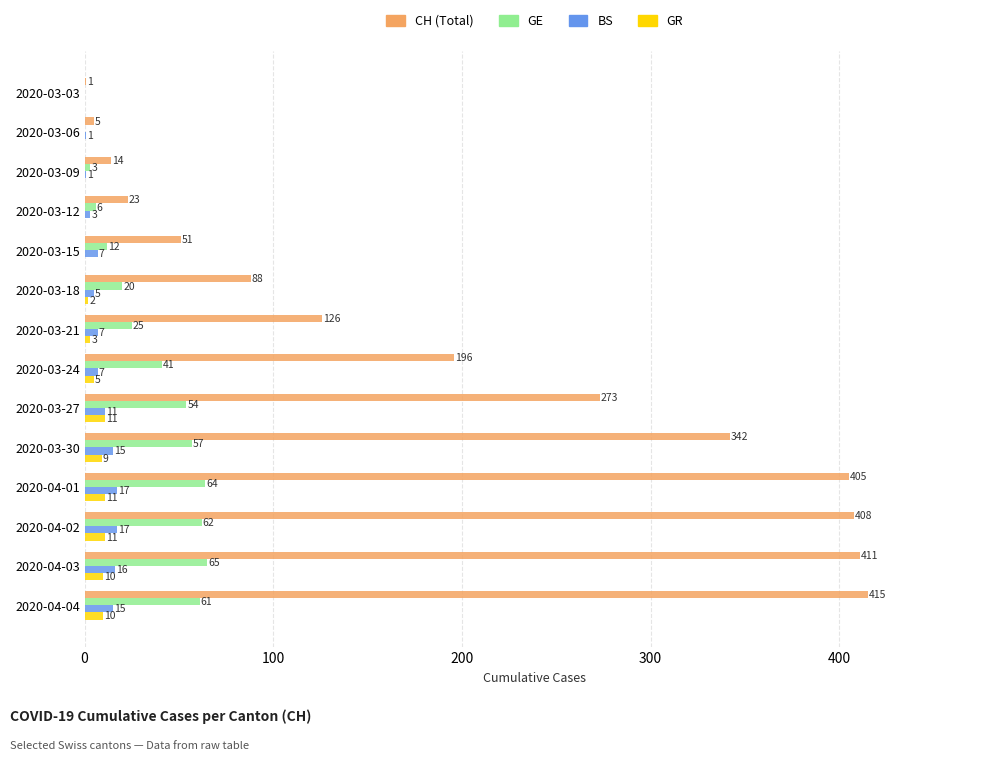

Which series has the largest total across all categories?

CH (Total)